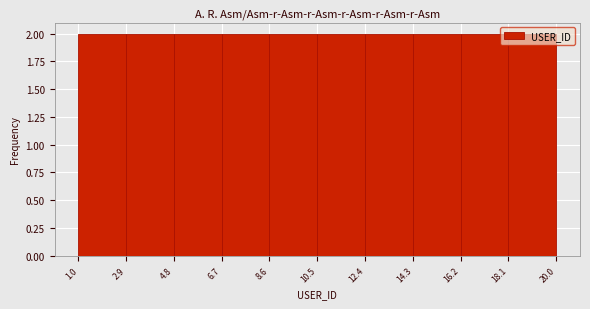

Reading left to right, transcribe this chart: for each bar, give the range it covers on the x-axis and its height. The values are not printed on the chart, so give them approximately, as read against the axis.

1.0 to 2.9: 2
2.9 to 4.8: 2
4.8 to 6.7: 2
6.7 to 8.6: 2
8.6 to 10.5: 2
10.5 to 12.4: 2
12.4 to 14.3: 2
14.3 to 16.2: 2
16.2 to 18.1: 2
18.1 to 20.0: 2